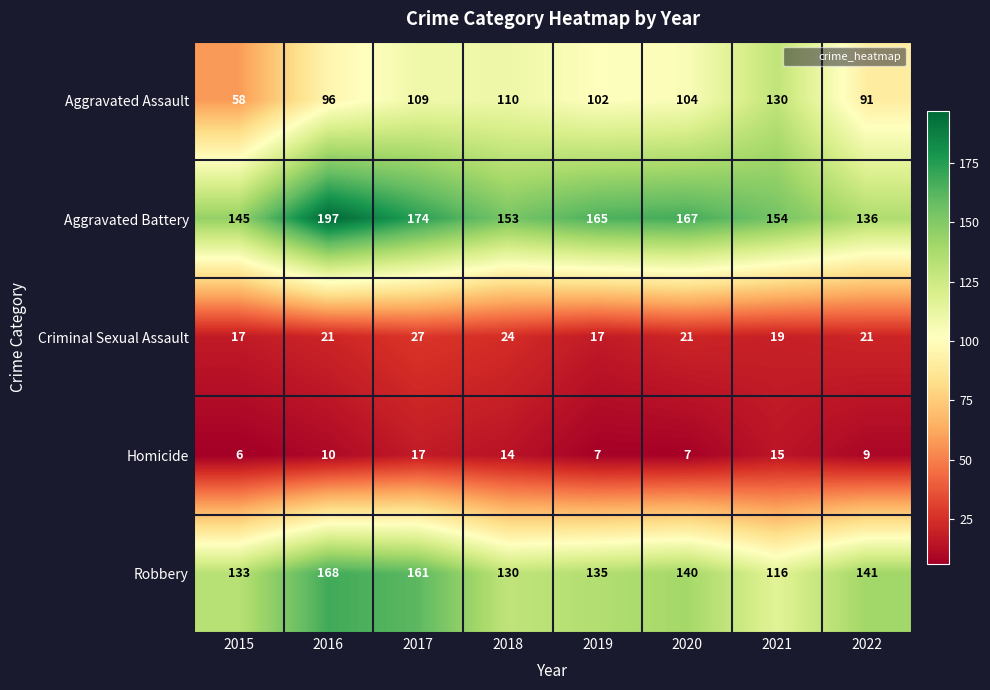

Rank the categories by Robbery value from highest to lowest.

2016, 2017, 2022, 2020, 2019, 2015, 2018, 2021